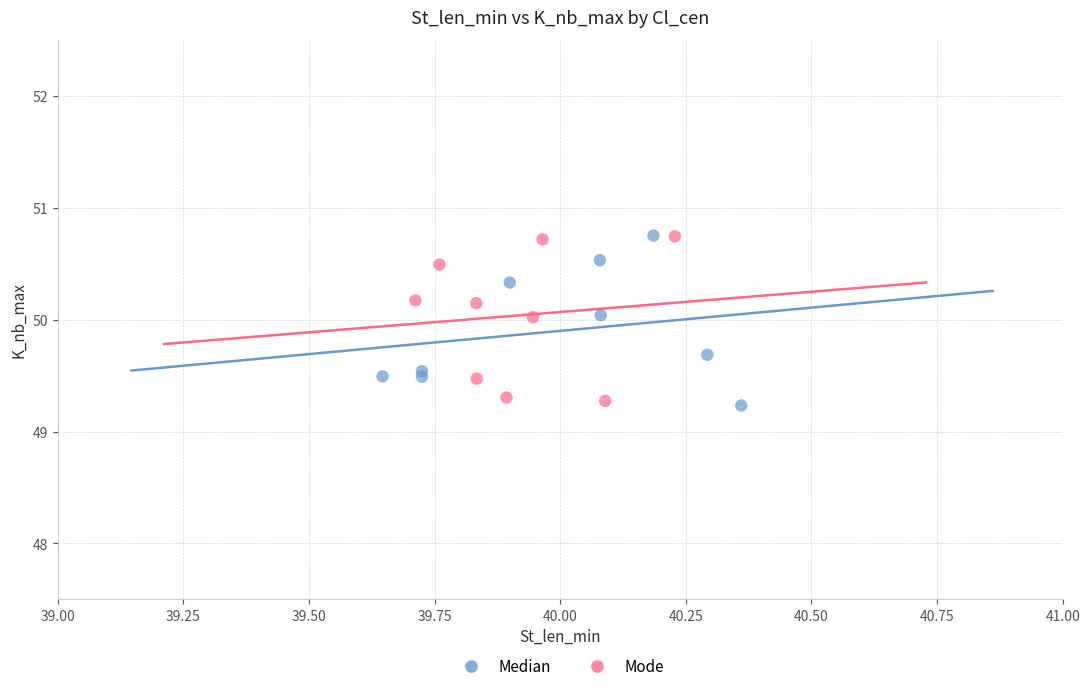

What are all the series names shown in the legend?

Median, Mode